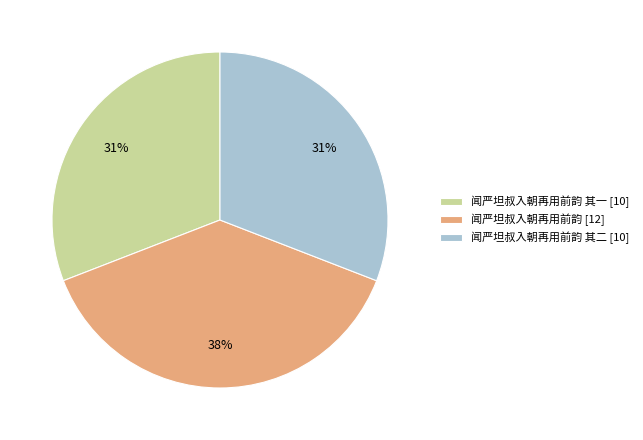

Which category has the biggest portion of the pie?

闻严坦叔入朝再用前韵 [12]